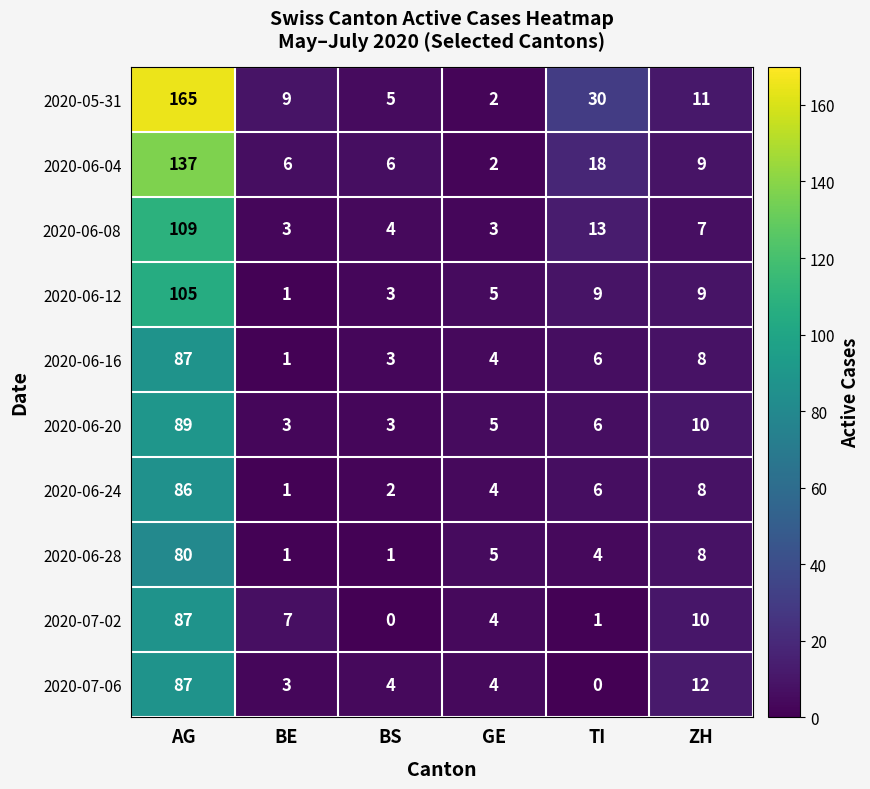

What is the difference between the second highest and second lowest values in the 2020-07-02 series?

9